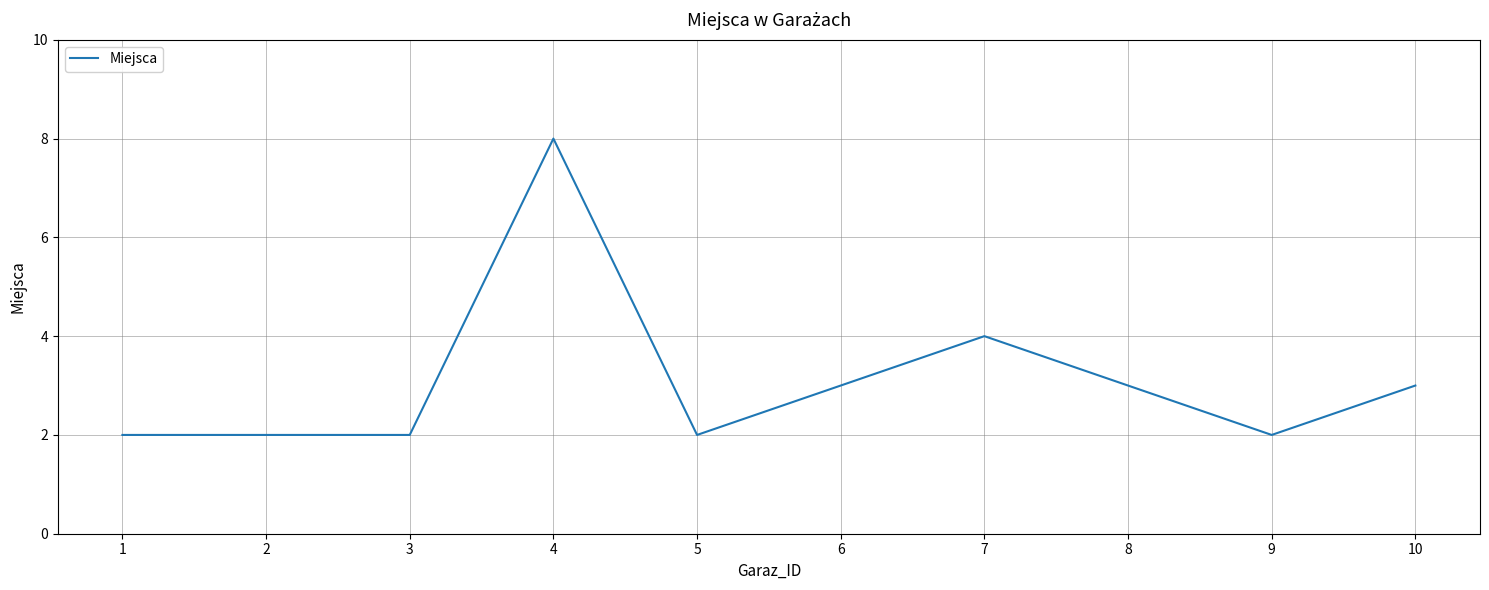

Which category has the highest value across all series?

4